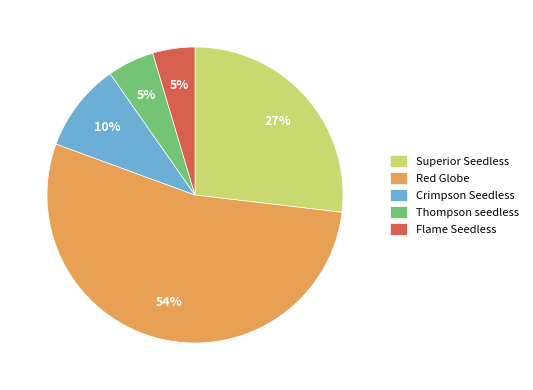

Does Crimpson Seedless represent more than half of the total?

No